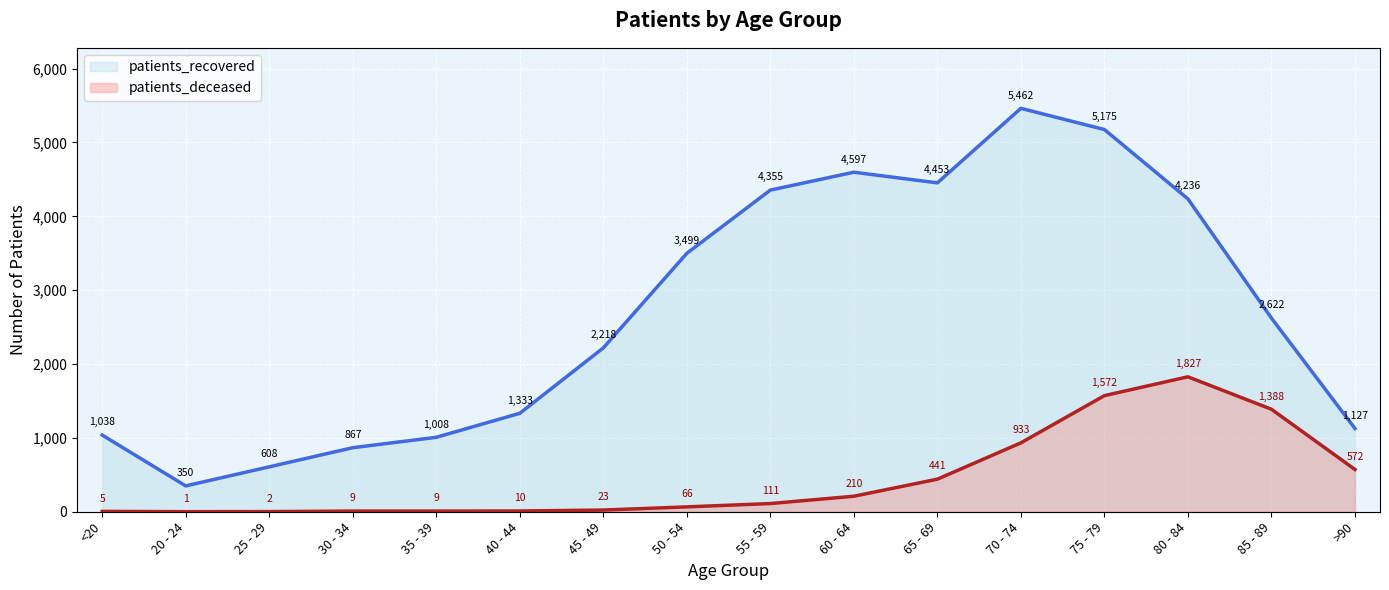

How many categories are shown in the chart?

16